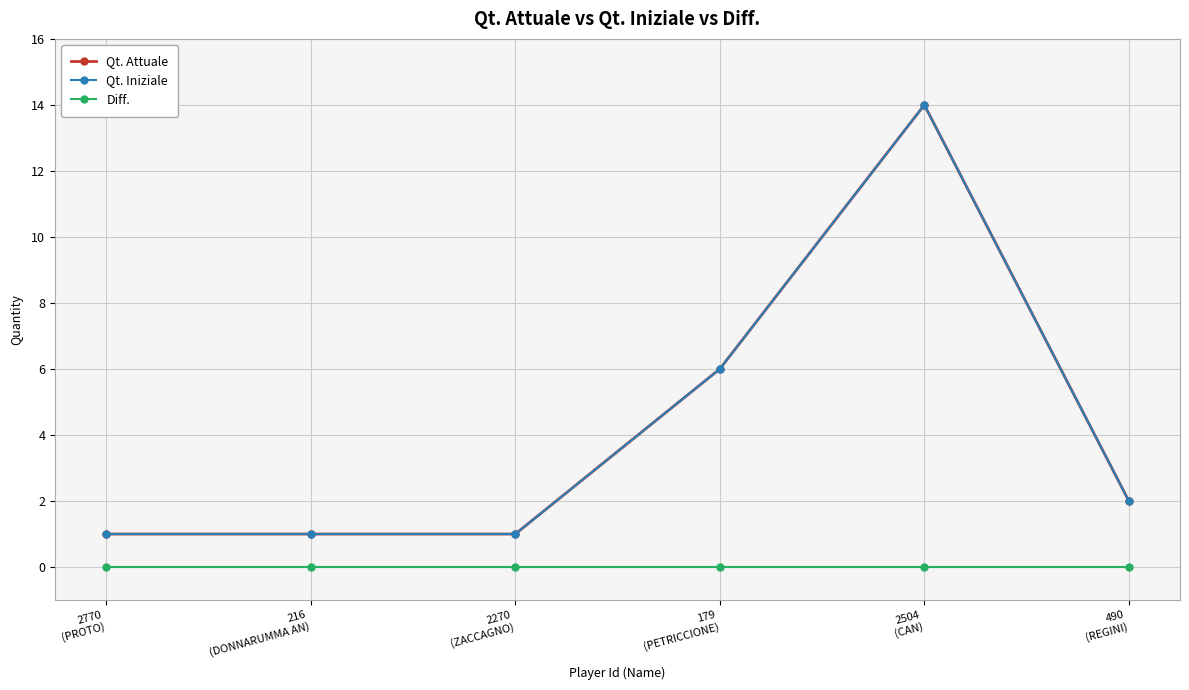

True or false: Diff. has more than 2 points higher than both neighbors.

False